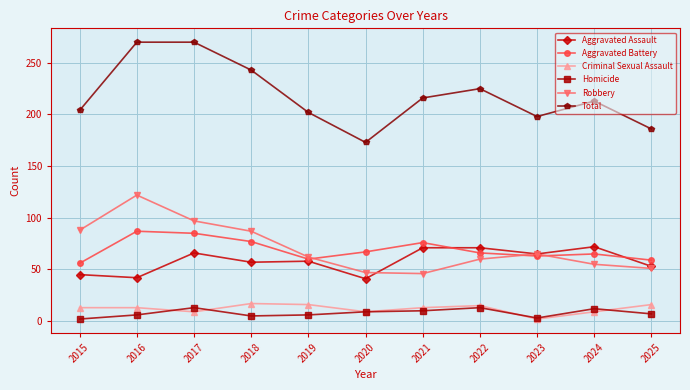

Is the value of Aggravated Assault at 2024 greater than the value of Total at 2023?

No